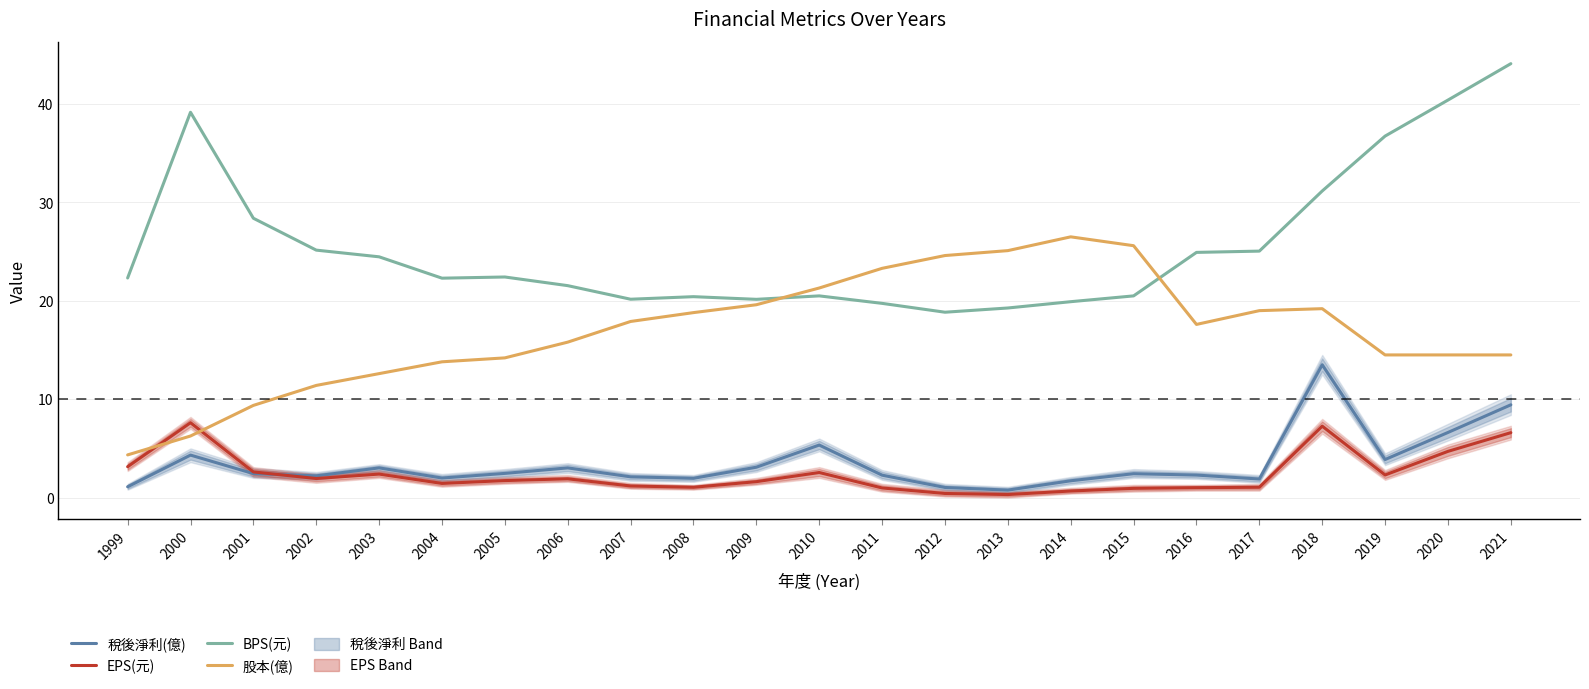

What is the difference between the BPS(元) values at 2018 and 2006?

9.6